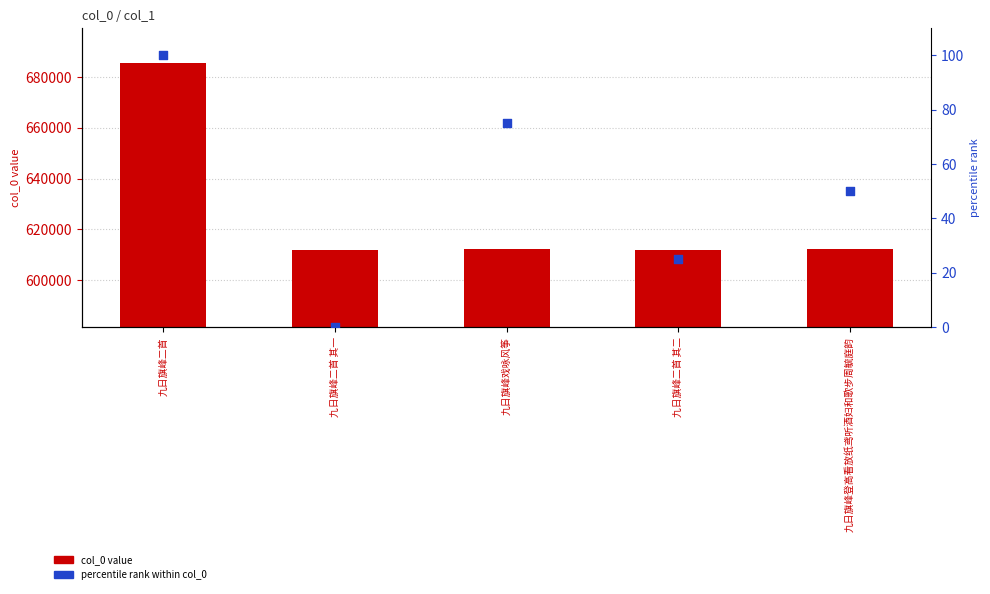

What is the total value across all series at 九日旗峰二首 其二?

612019